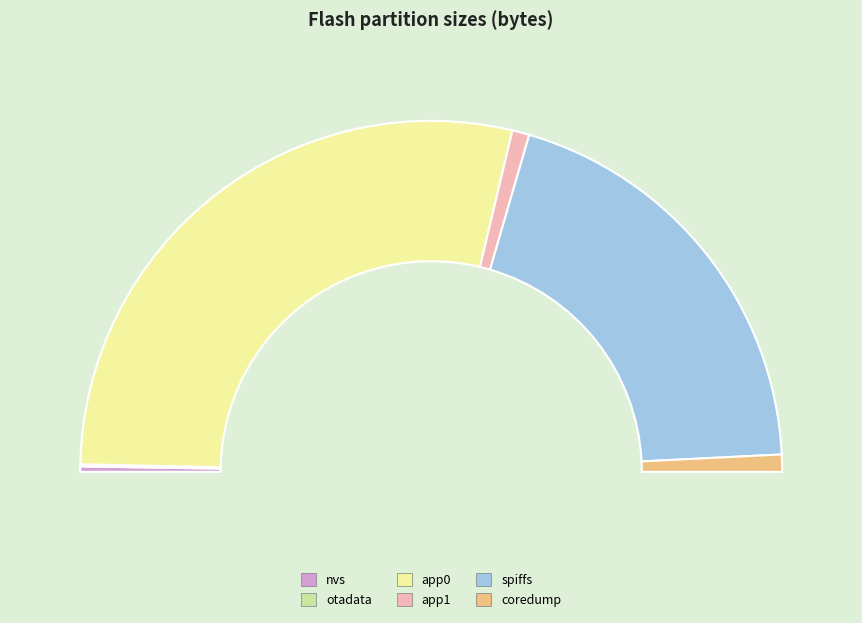

How many slices are in this pie chart?

6